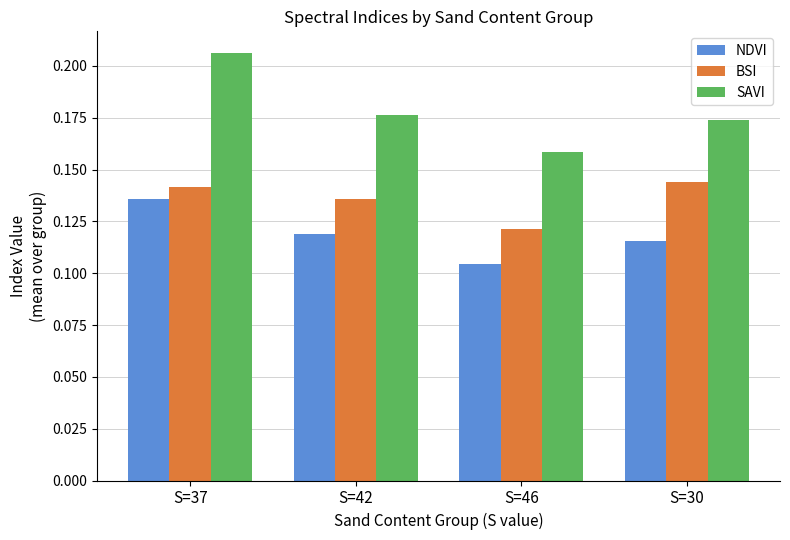

Are the bars horizontal?

No